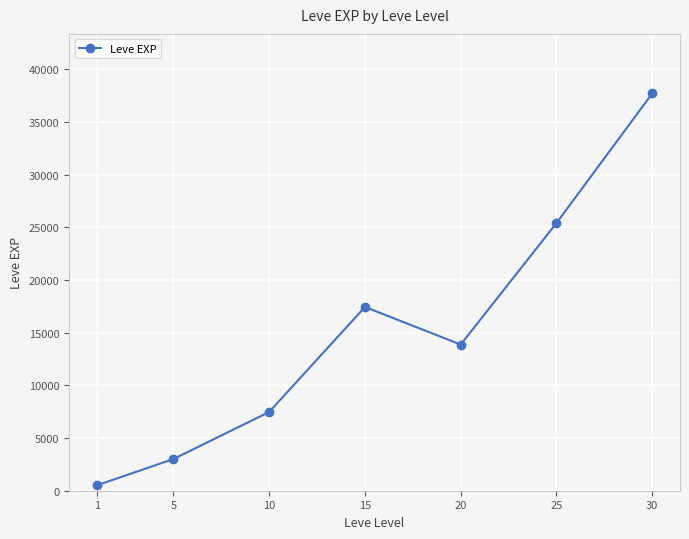

Reading right to left, extract all data points from this chart.

30=37715.0	25=25410.0	20=13876.7	15=17445.0	10=7475.0	5=3008.3	1=510.2